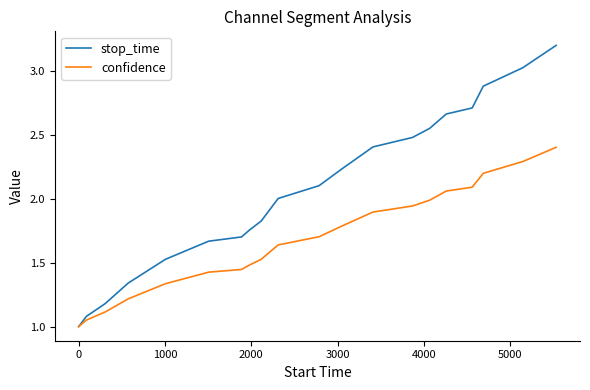

Rank the series by their maximum value, from lowest to highest.

confidence, stop_time